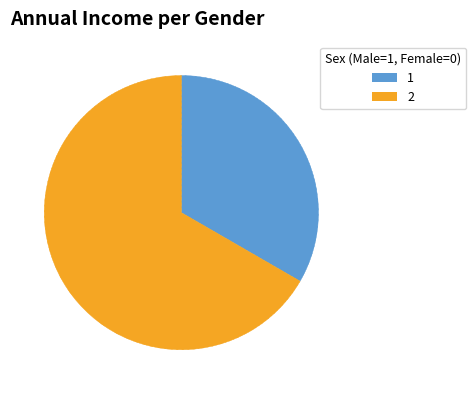

Is there a majority slice in this chart?

Yes